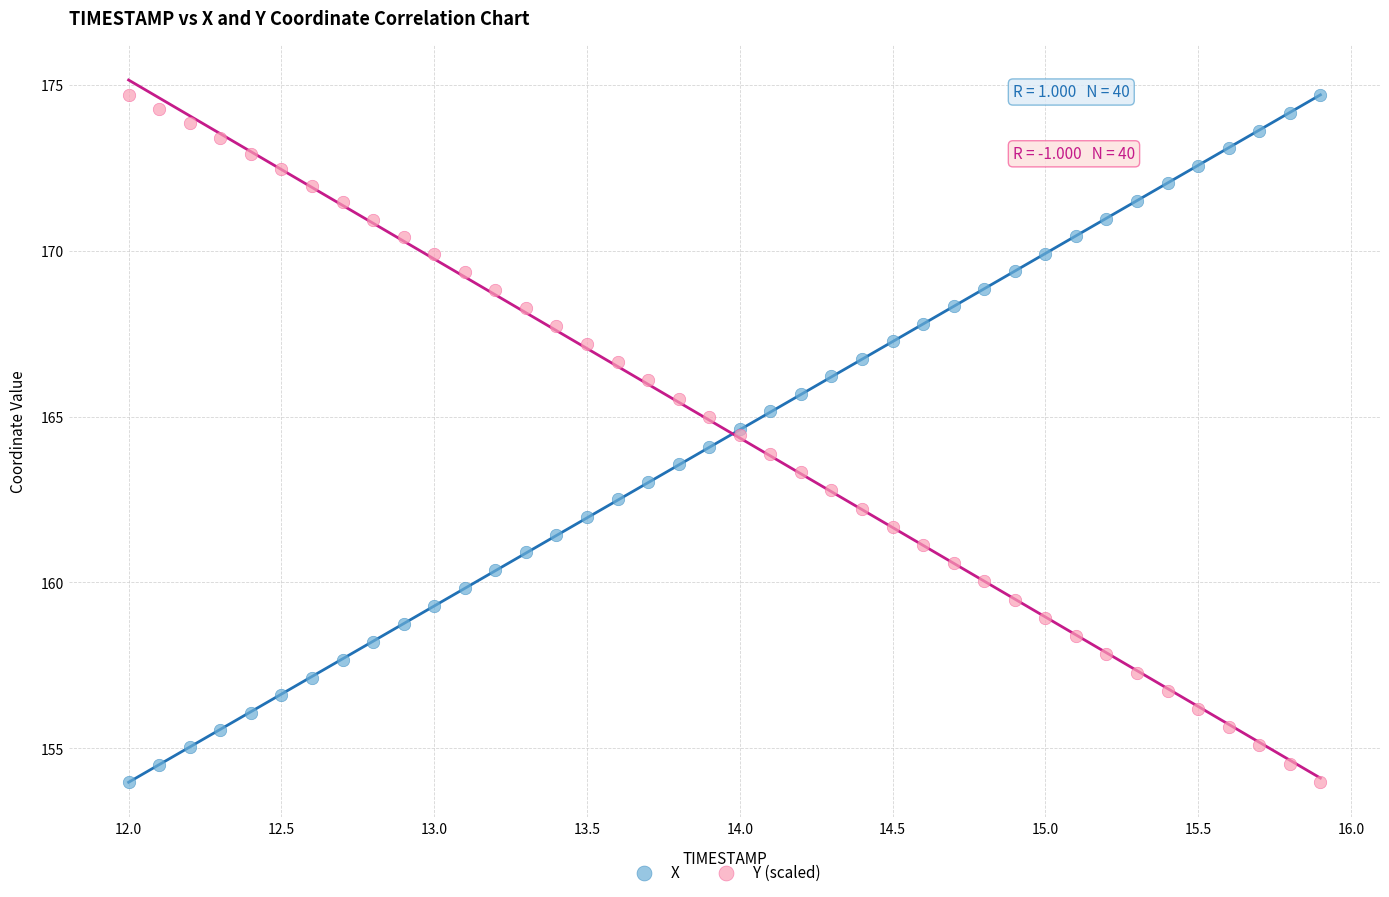

What is the X range (max minus min) for the scatter plot?

3.9